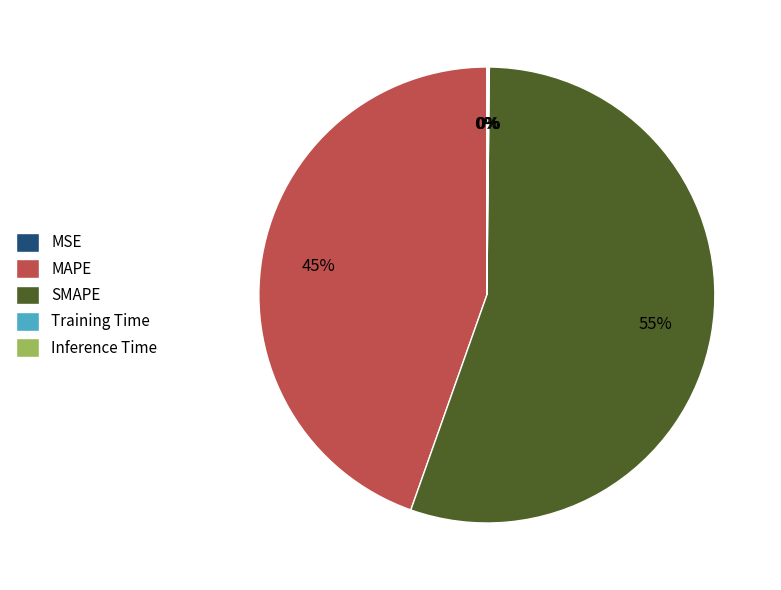

Is SMAPE the majority of the pie?

Yes